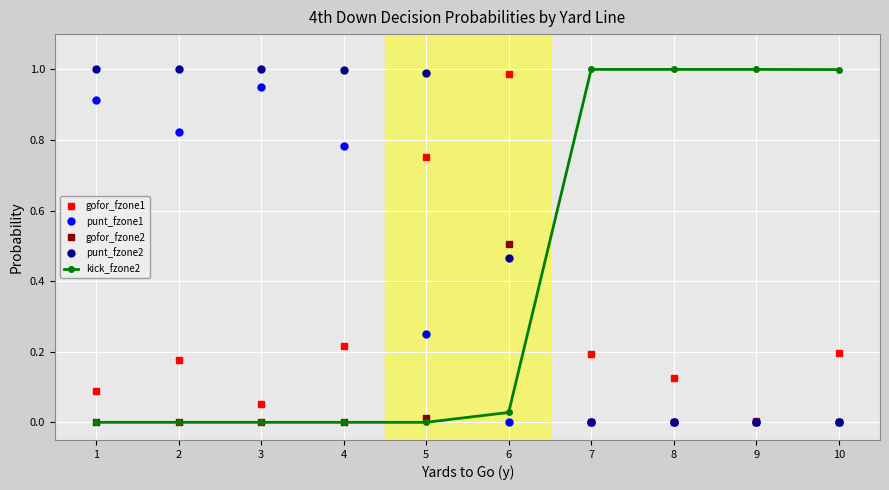

True or false: punt_fzone1 and kick_fzone2 intersect in this chart.

True